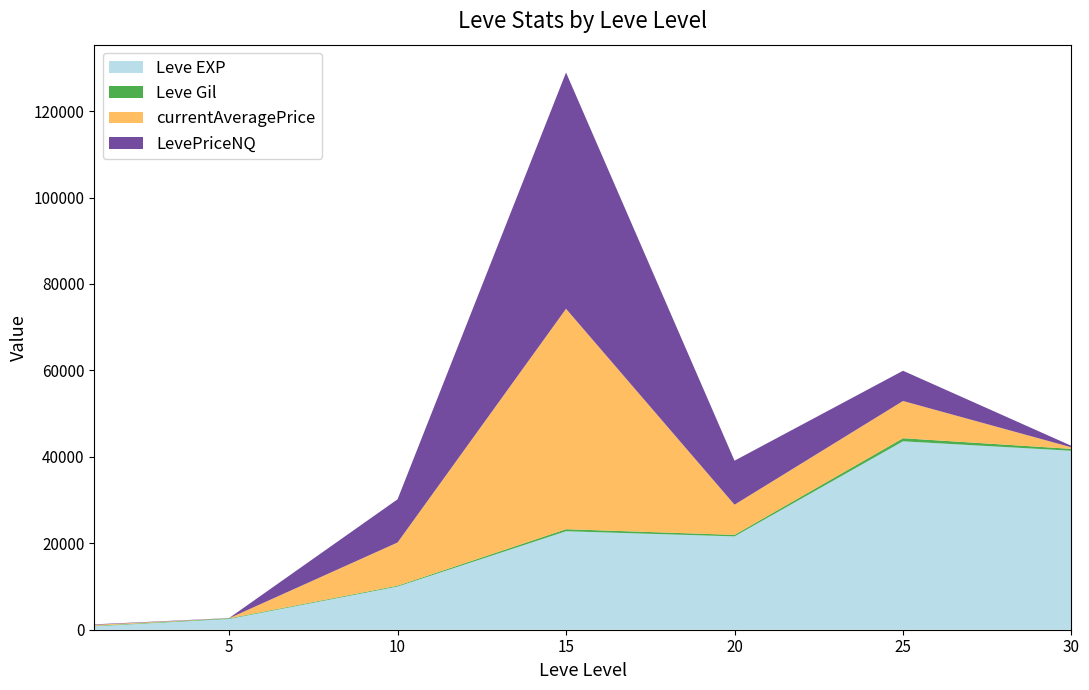

Reading left to right, what are all the values shown in this chart?

Leve EXP: 1=800.0	5=2490.0	10=9990.0	15=22790.0	20=21600.0	25=43600.0	30=41410.0
Leve Gil: 1=113.0	5=139.0	10=191.0	15=468.0	20=344.0	25=715.0	30=440.0
currentAveragePrice: 1=212.8	5=16.0	10=9998.0	15=51004.2	20=6985.5	25=8611.5	30=351.9
LevePriceNQ: 1=115.8	5=48.0	10=9999.0	15=54672.3	20=10187.5	25=6999.5	30=339.8